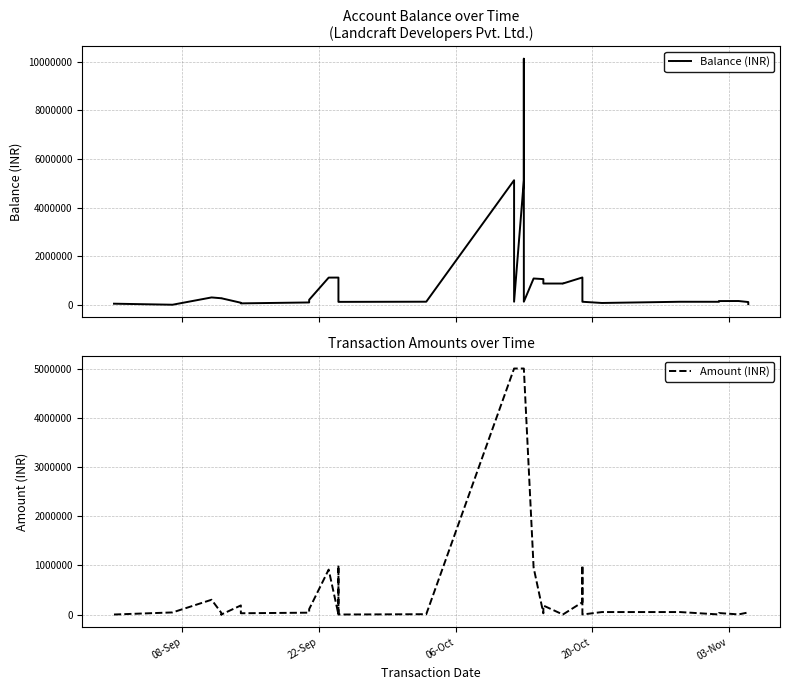

What is the value of the Amount (INR) point at the 19th from the left?

5000000.0